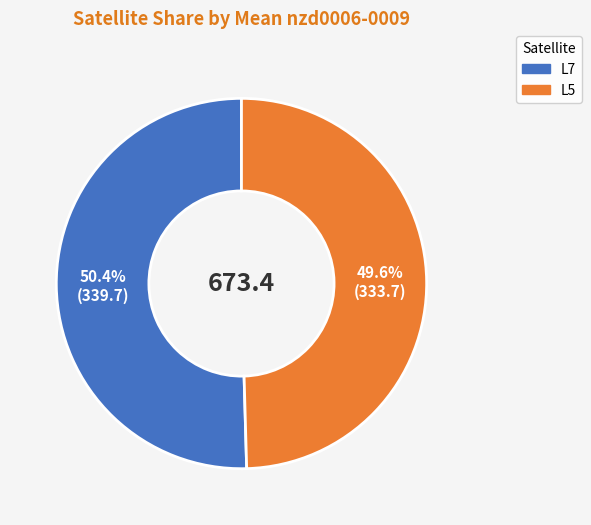

How many slices are in this pie chart?

2